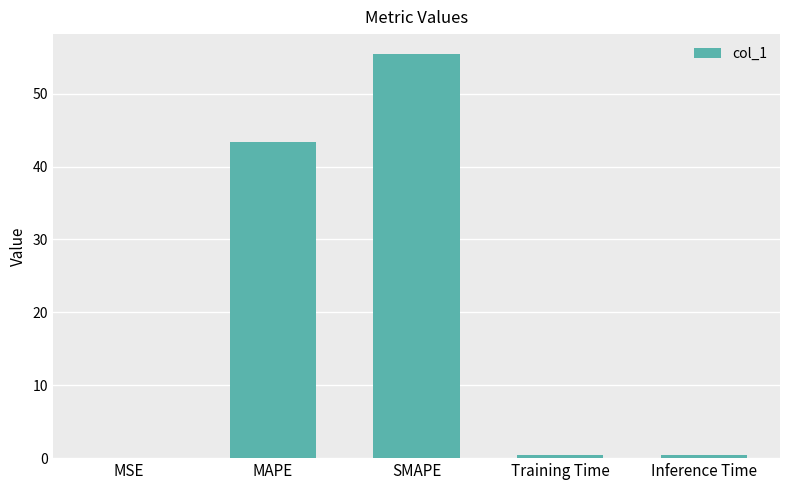

At which label is the value closest to 27?

MAPE